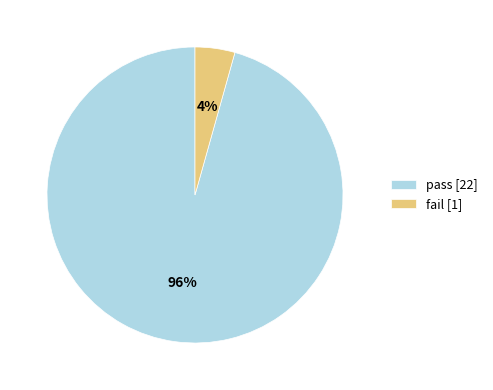

What is the largest slice in the pie chart?

pass